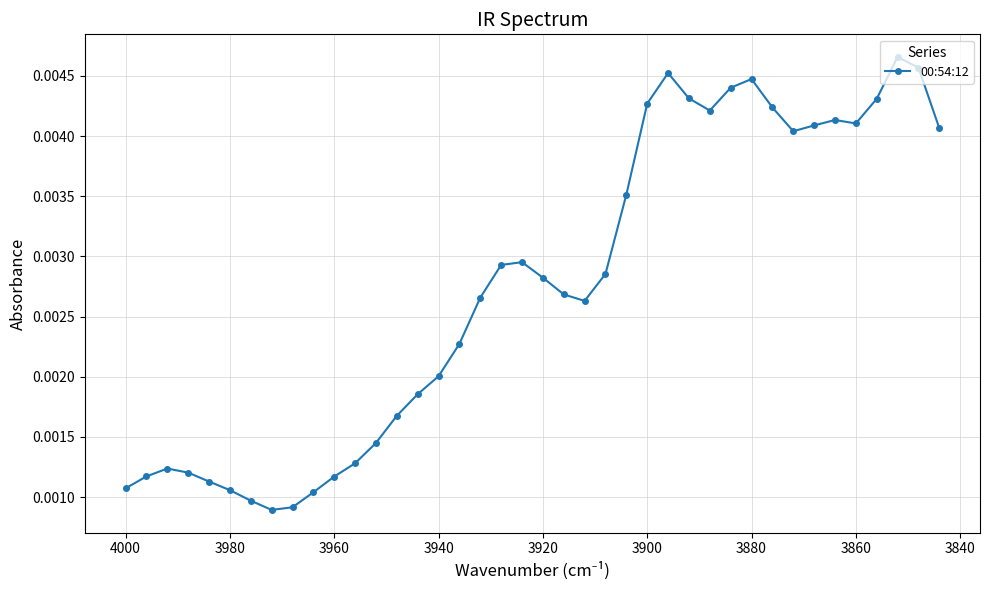

How many lines are shown in the chart?

1